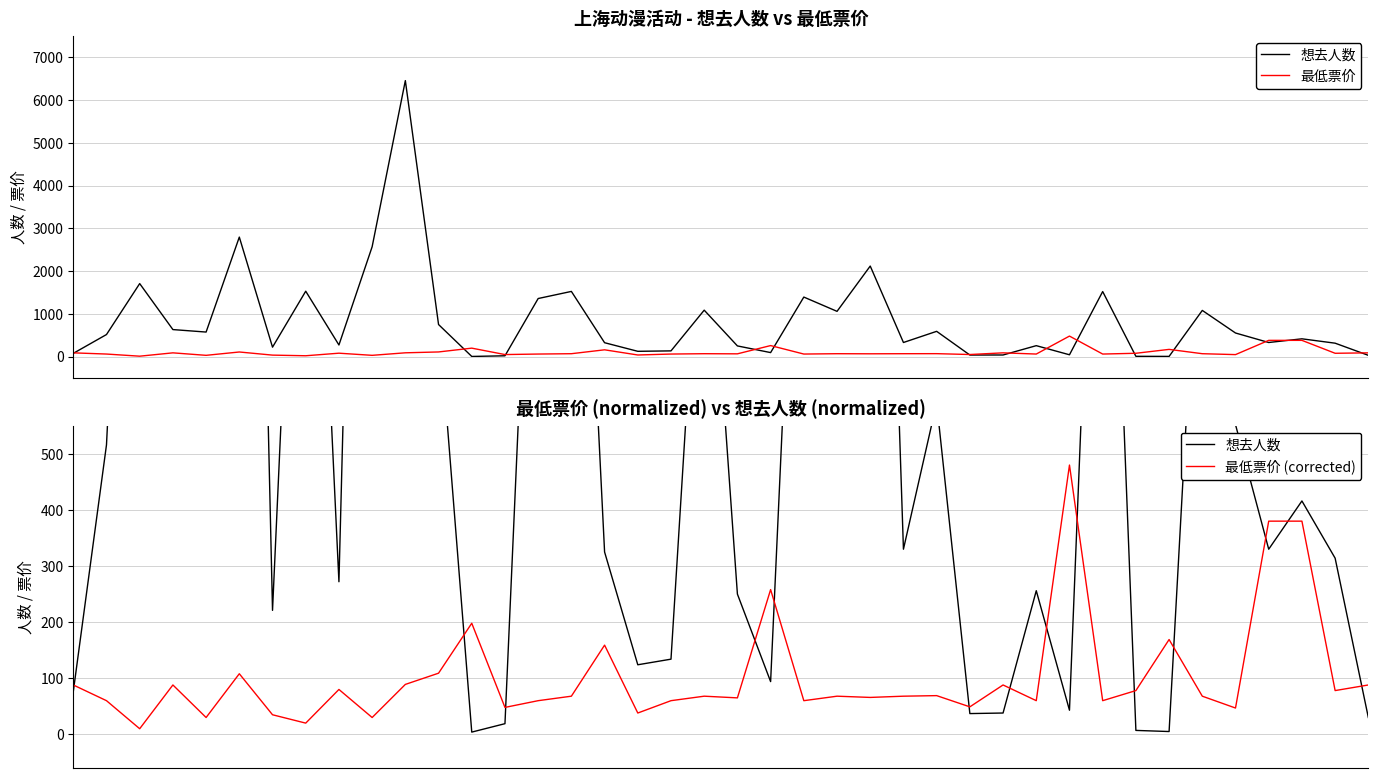

Between 2 and 36, which series saw the biggest shift?

想去人数